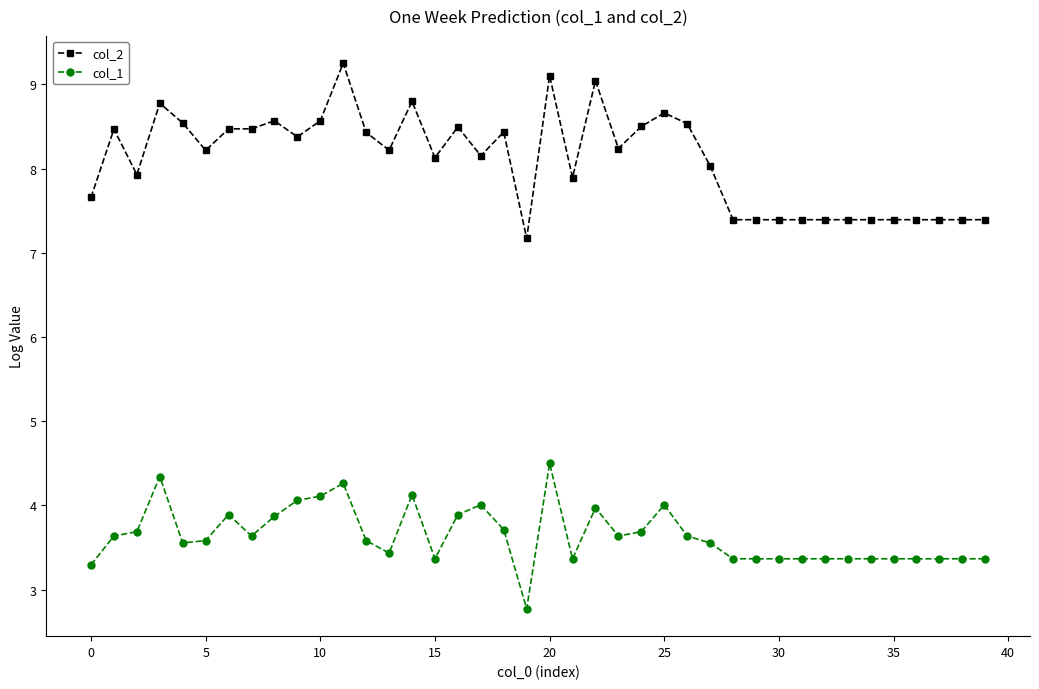

Which series has the largest range (max minus min)?

col_2